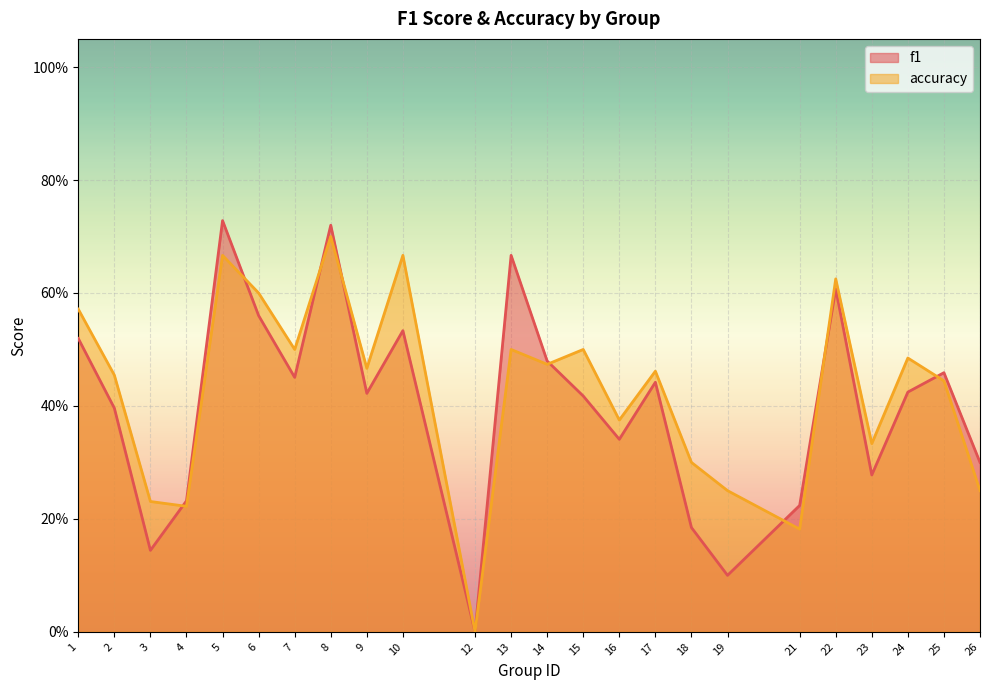

What is the value of the accuracy point at the 2nd from the left?

0.5